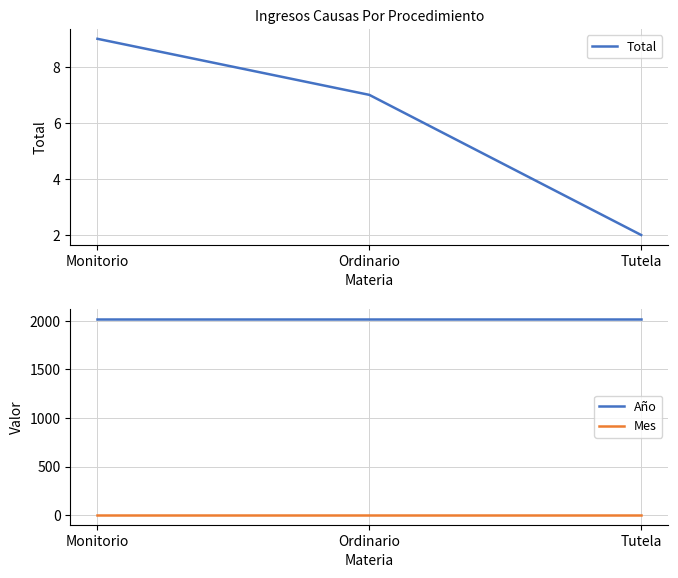

What is the spread (max minus min) of values at Ordinario?

2017